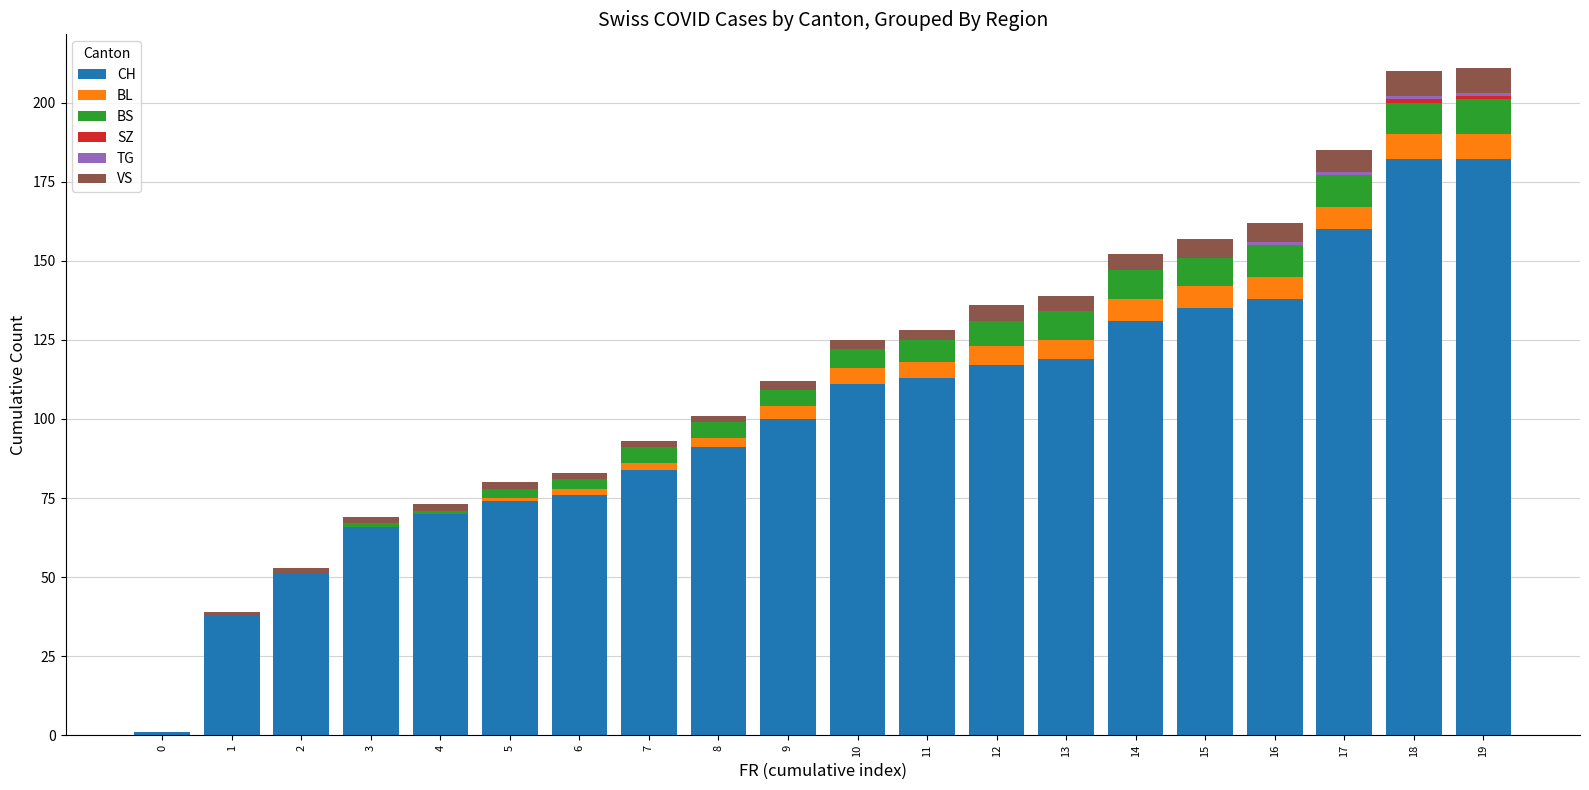

What is the highest value of the CH series?

182